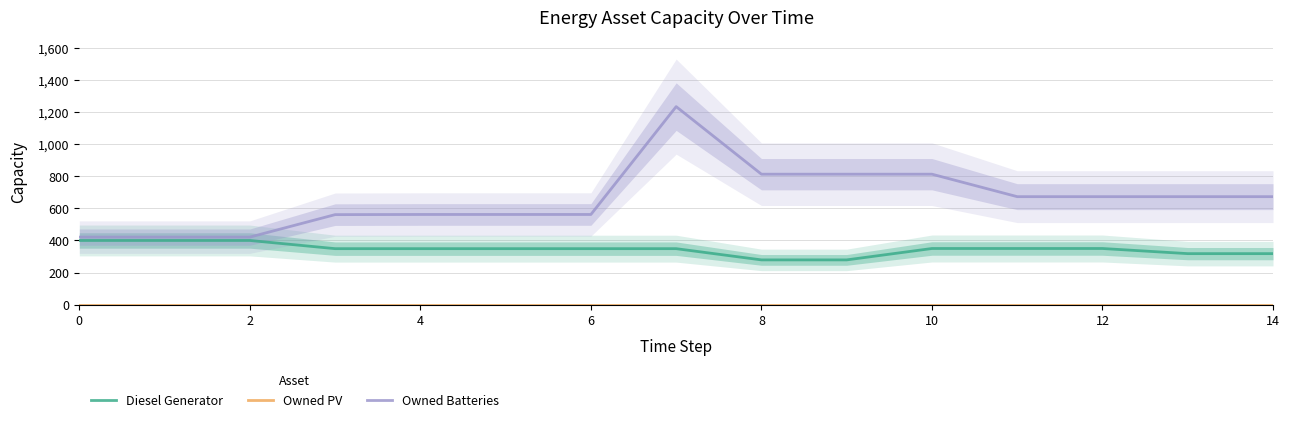

What is the difference between the Owned Batteries values at 0 and 10?

392